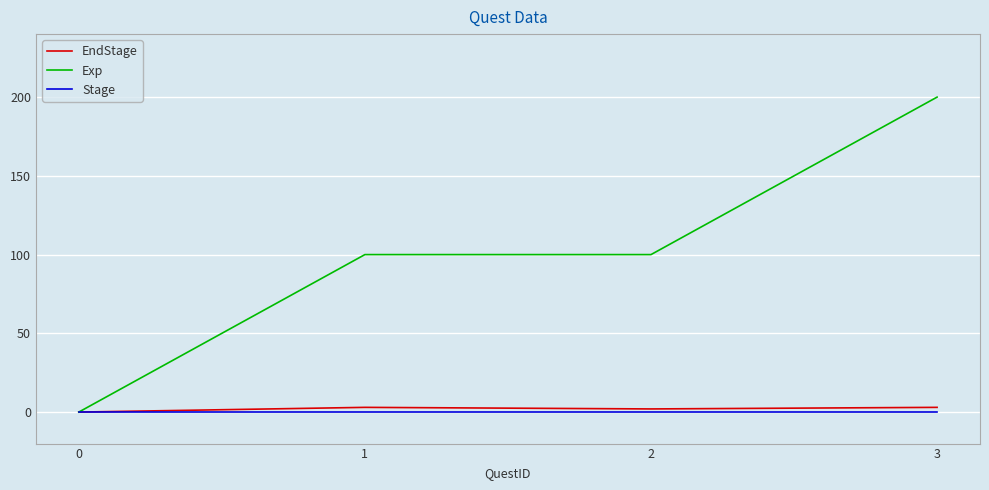

List the series in order of their peak value, lowest first.

Stage, EndStage, Exp